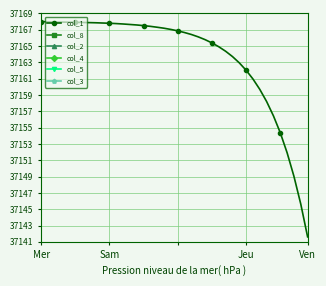

How many positive values does the col_8 series have?

37